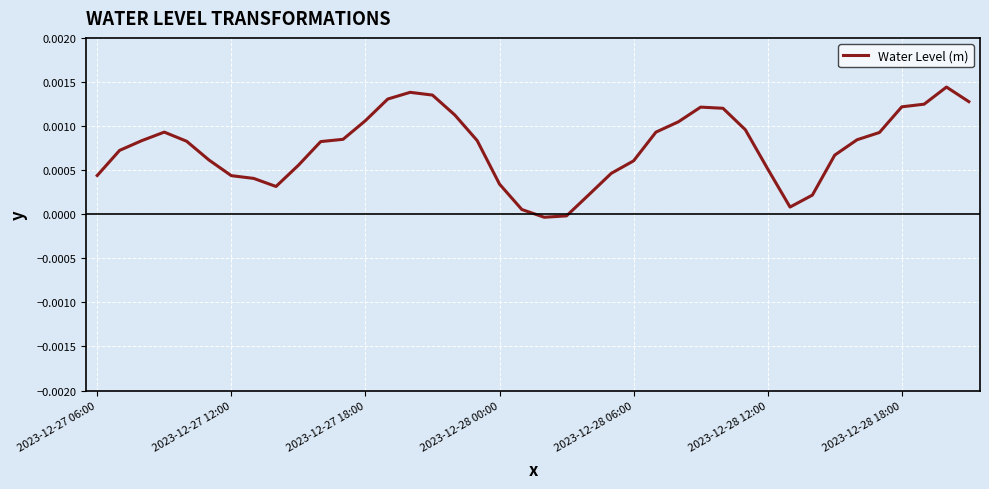

At which label does the data first exceed 0?

2023-12-27 06:00